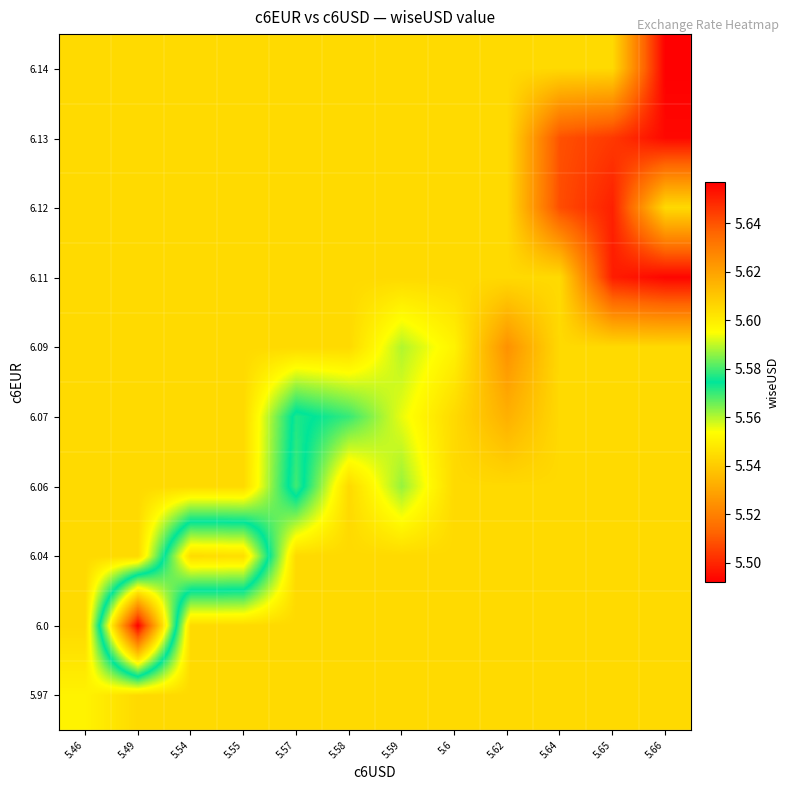

What is the spread (max minus min) of values at 5.54?

0.1